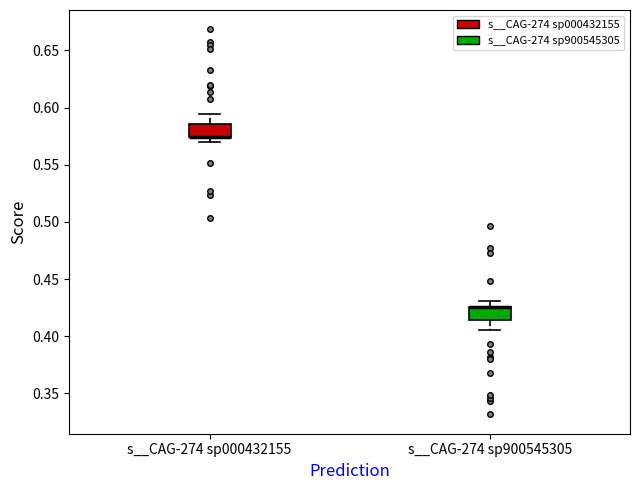

Where is the lower edge of the box for s__CAG-274 sp900545305 on the y-axis? The values are not printed on the chart, so give them approximately, as read against the axis.

0.415